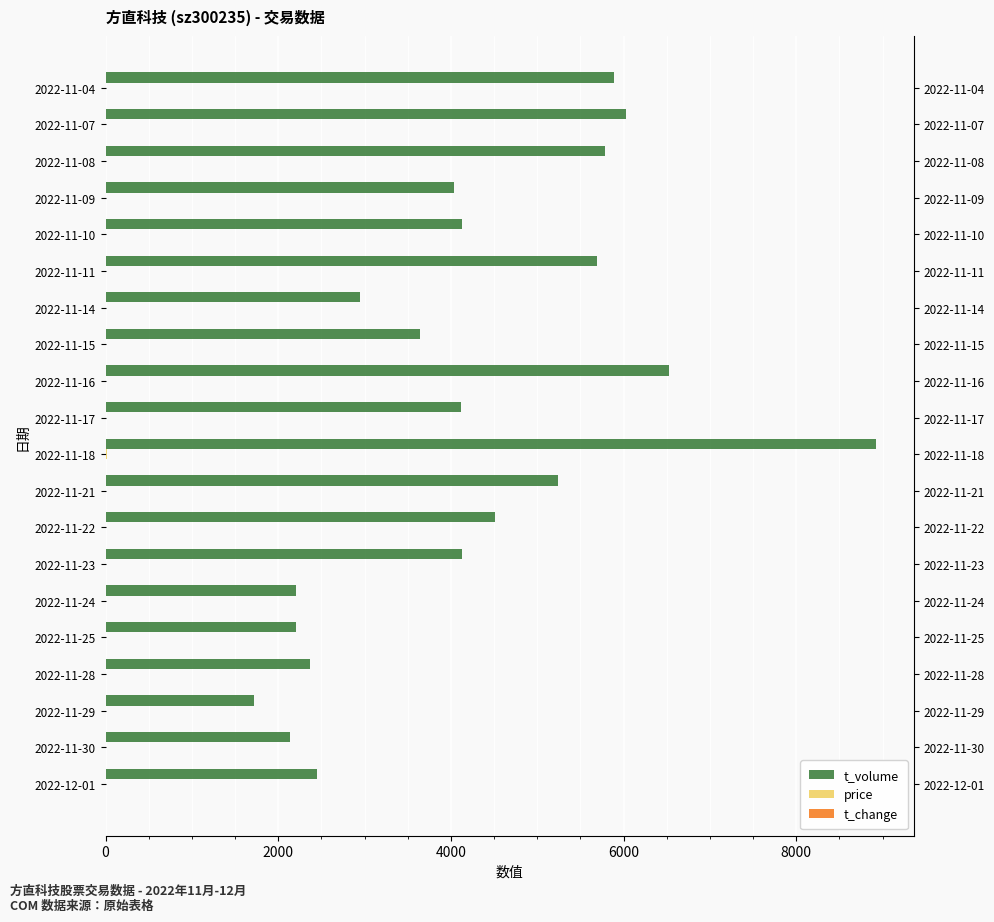

Reading right to left, extract all data points from this chart.

t_volume: 5889.0	6026.0	5789.0	4039.0	4130.0	5688.0	2951.0	3637.0	6528.0	4116.0	8919.0	5238.0	4509.0	4125.0	2211.0	2212.0	2370.0	1719.0	2137.0	2454.0
price: 10.9	10.9	11.0	10.8	10.9	10.8	10.8	10.9	11.1	11.2	11.3	11.0	10.9	10.7	10.7	10.5	10.4	10.6	10.5	10.6
t_change: 4.0	4.1	4.0	2.8	2.8	3.9	2.0	2.5	4.4	2.8	5.8	3.5	3.0	2.9	1.5	1.6	1.7	1.2	1.5	1.7